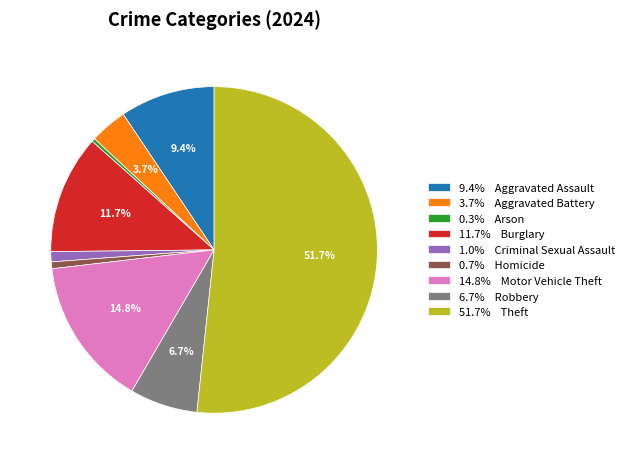

Combined, what portion of the pie is 9.4% Aggravated Assault and 51.7% Theft?

61.1%